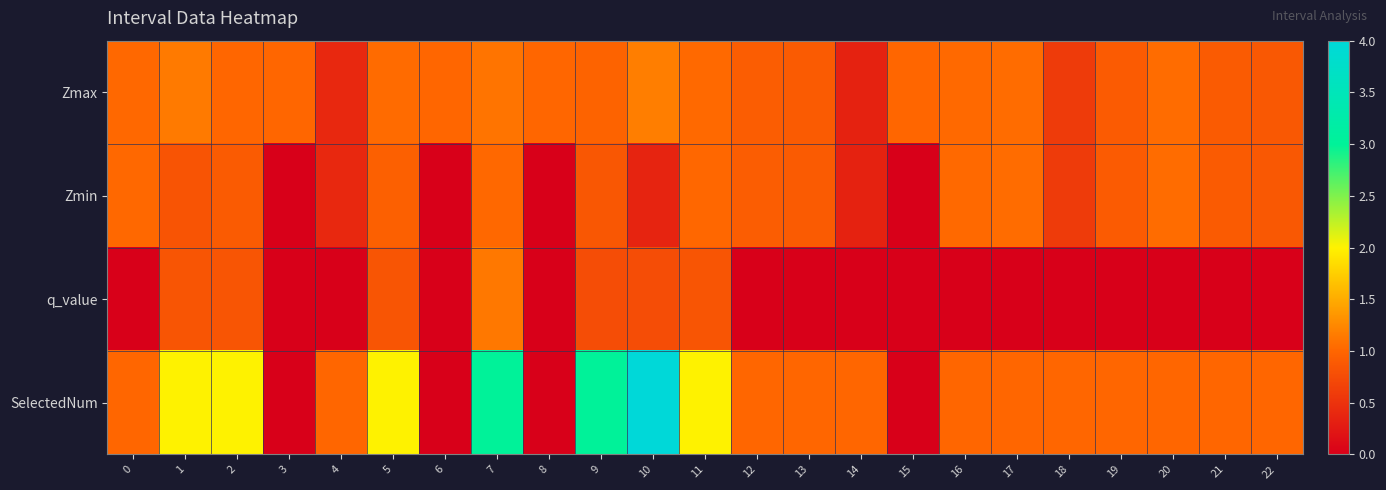

How many categories are shown in the chart?

23